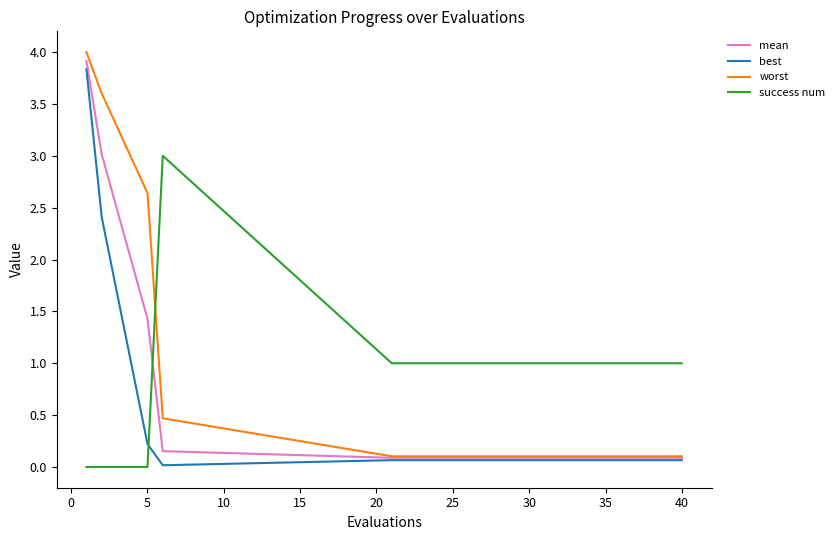

Which series ends up on top after the final intersection of success num and mean?

success num